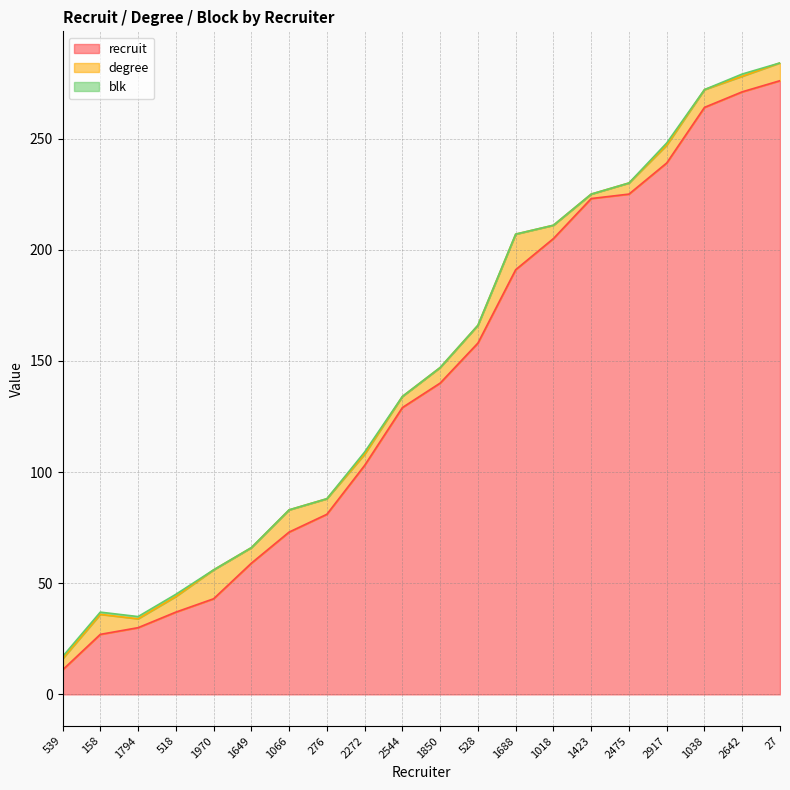

Which category has the lowest value in the blk series?

1970